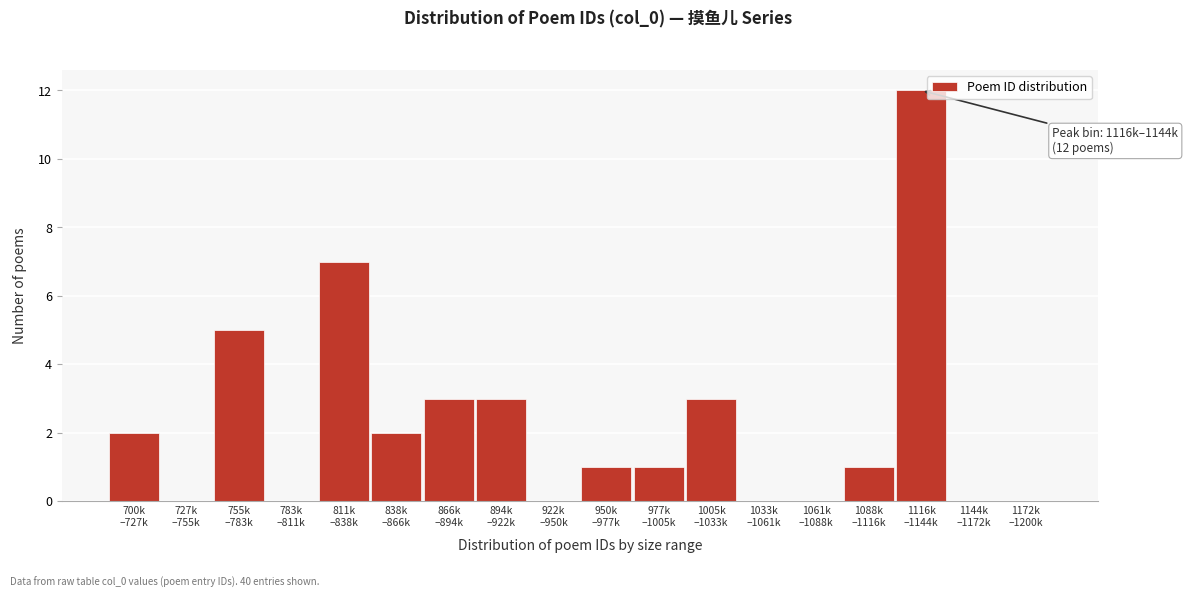

What is the maximum value shown in the chart?

12